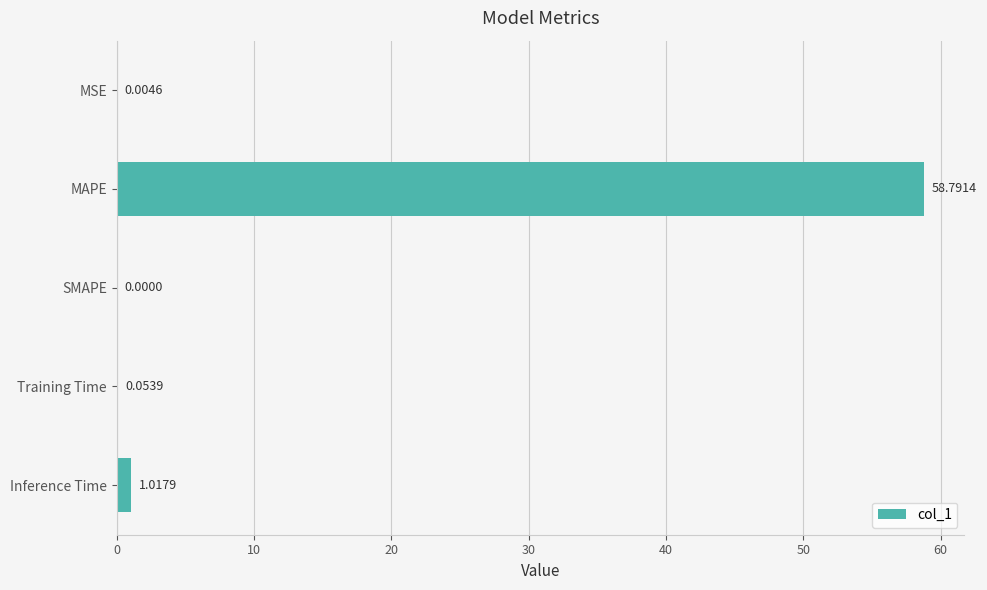

At which label is the value closest to 29?

Inference Time